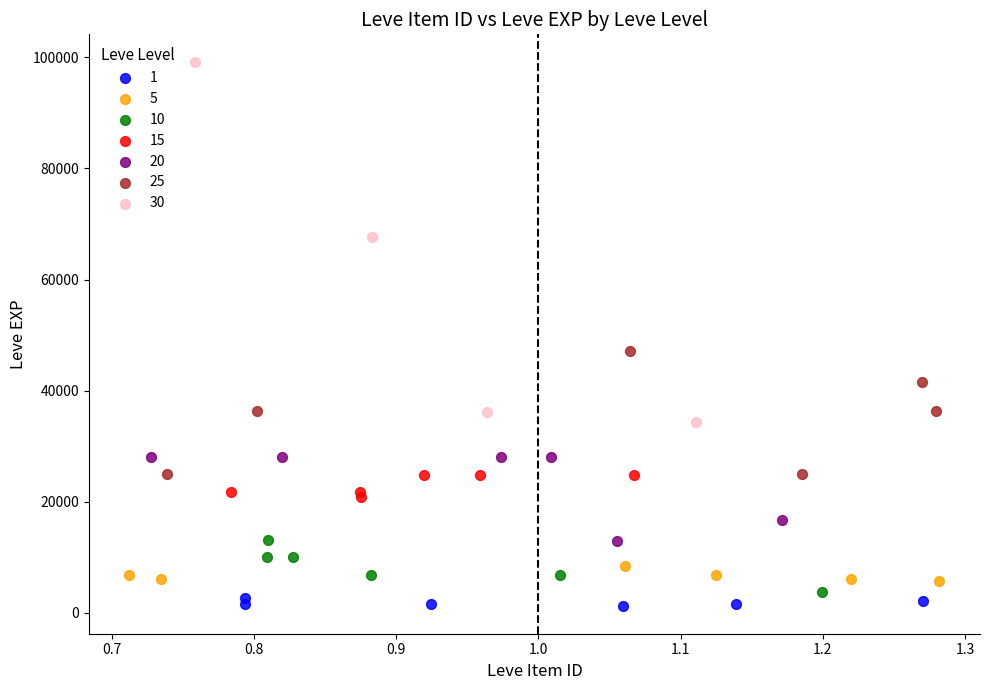

Which series reaches the maximum Y coordinate?

30